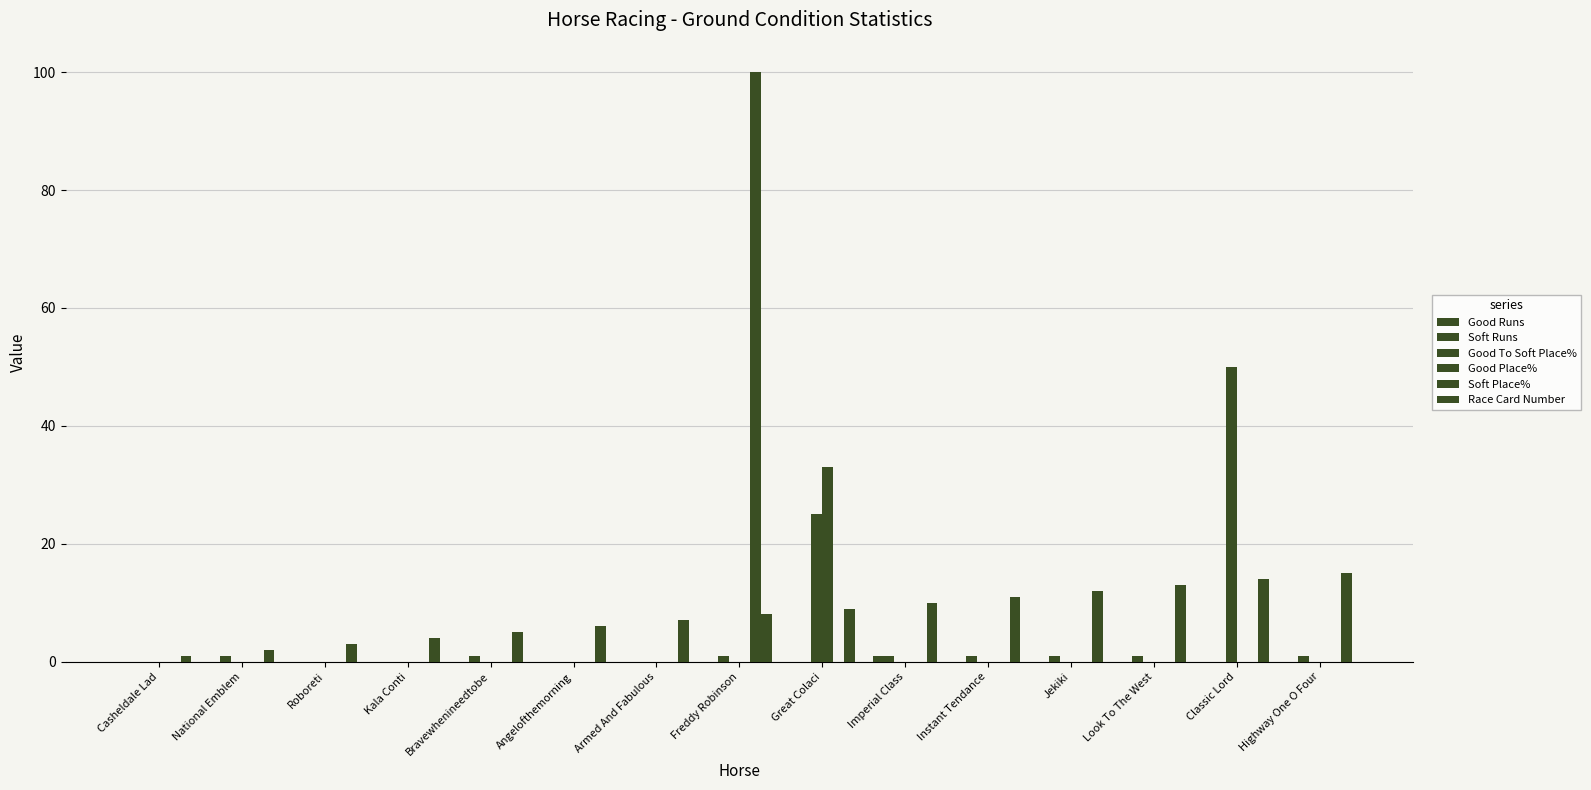

Is it true that Race Card Number equals 6 at Angelofthemorning?

True